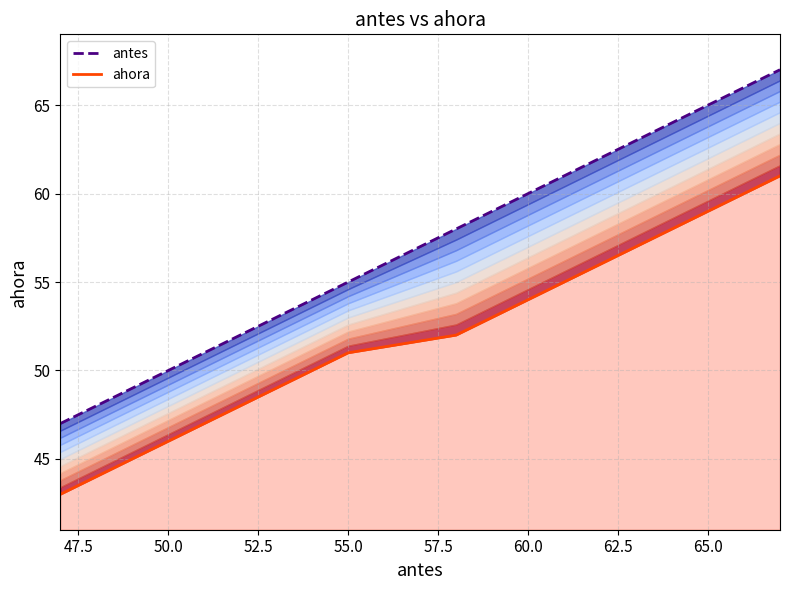

Which has a higher value, 62.5 or 65.0?

65.0